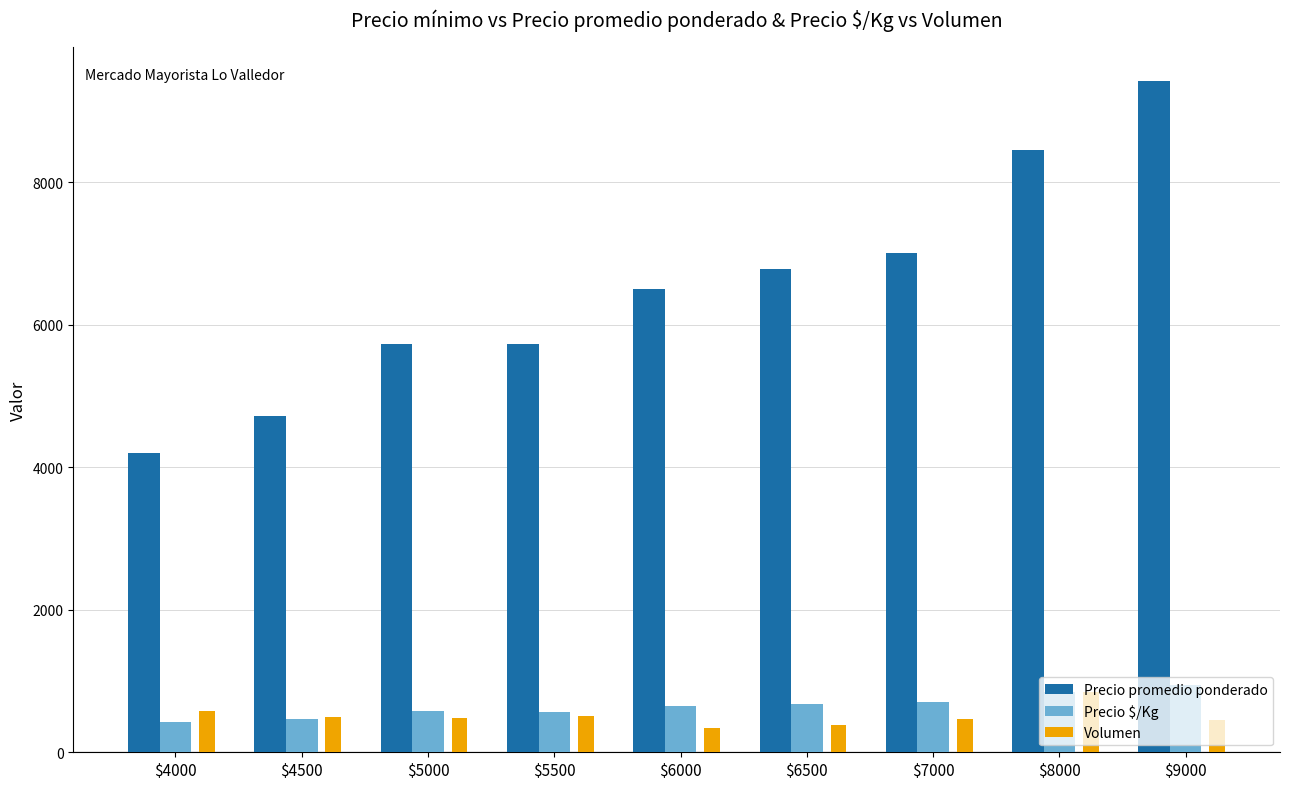

What is the average value of the Precio promedio ponderado series?

6503